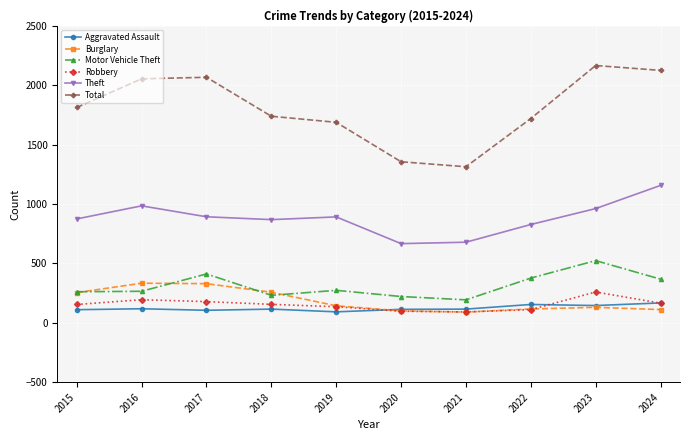

Which series has the largest range (max minus min)?

Total